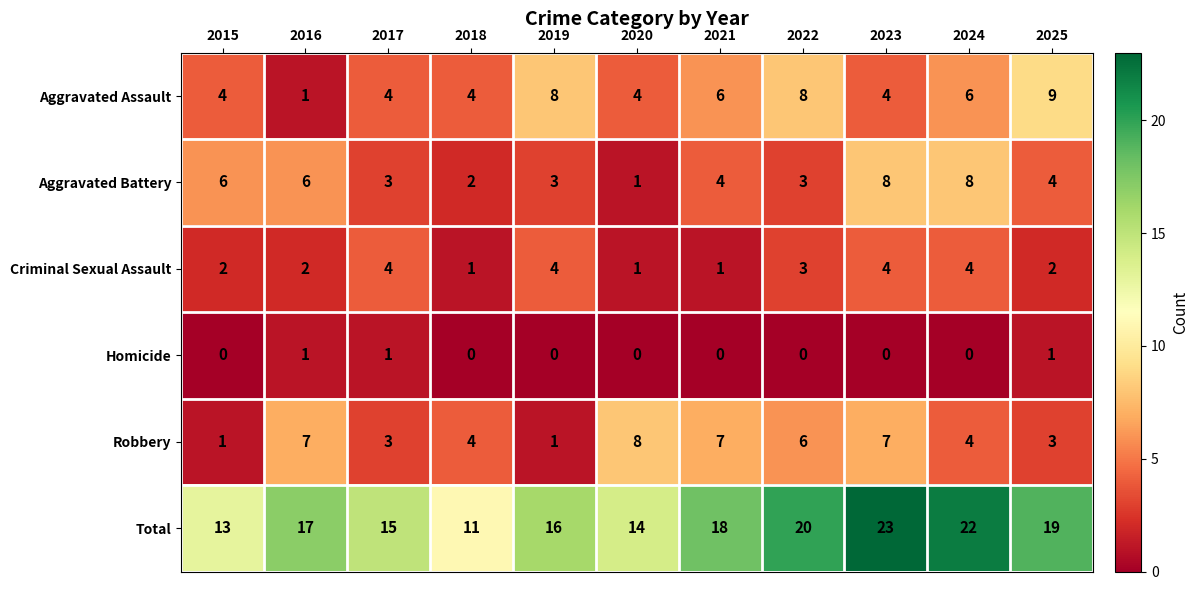

Which series has the largest range (max minus min)?

Total